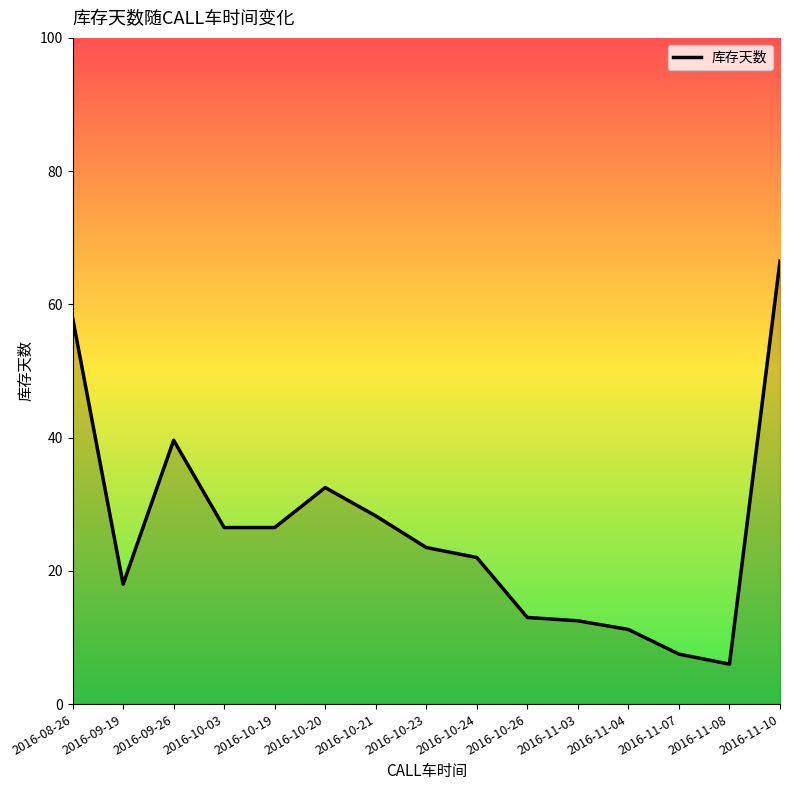

How many values exceed 23?

8